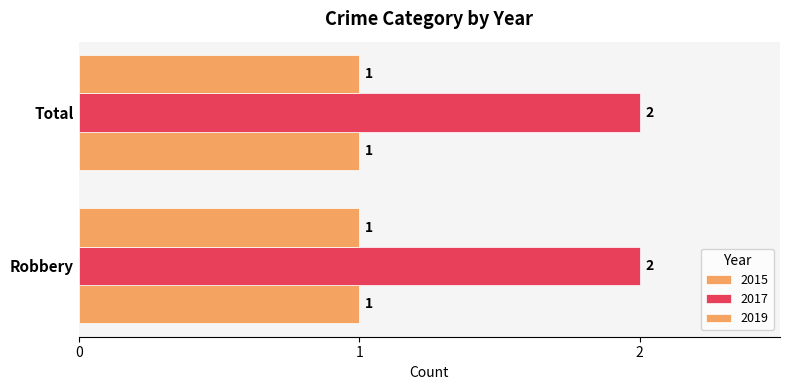

Is the value of 2015 at Total greater than the value of 2017 at Robbery?

No